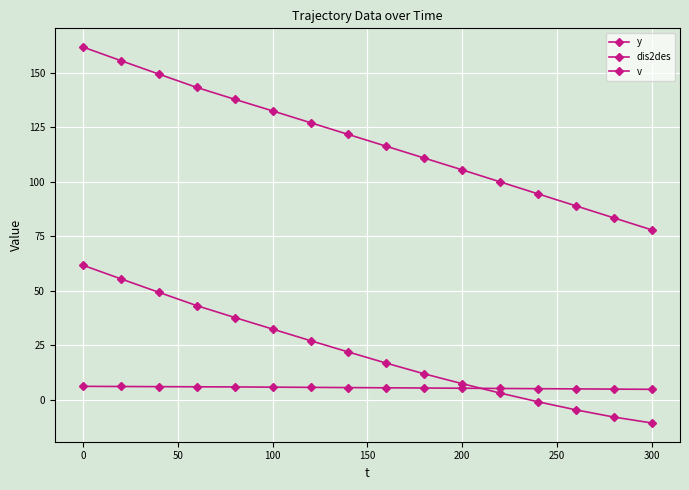

What is the average value of the v series?

5.6